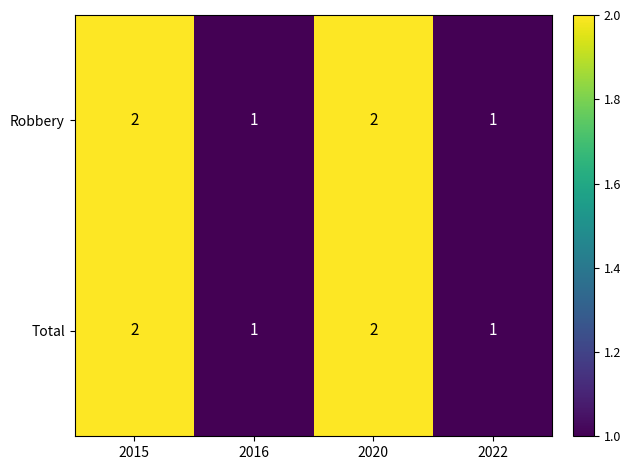

Reading left to right, extract all data points from this chart.

Robbery: 2015=2	2016=1	2020=2	2022=1
Total: 2015=2	2016=1	2020=2	2022=1